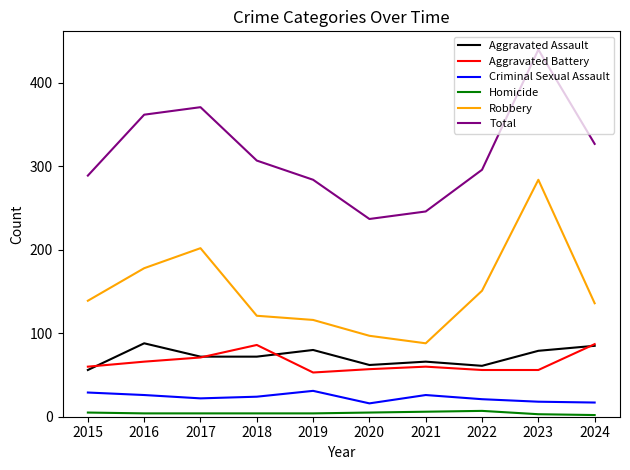

True or false: Homicide and Criminal Sexual Assault cross at least once.

False